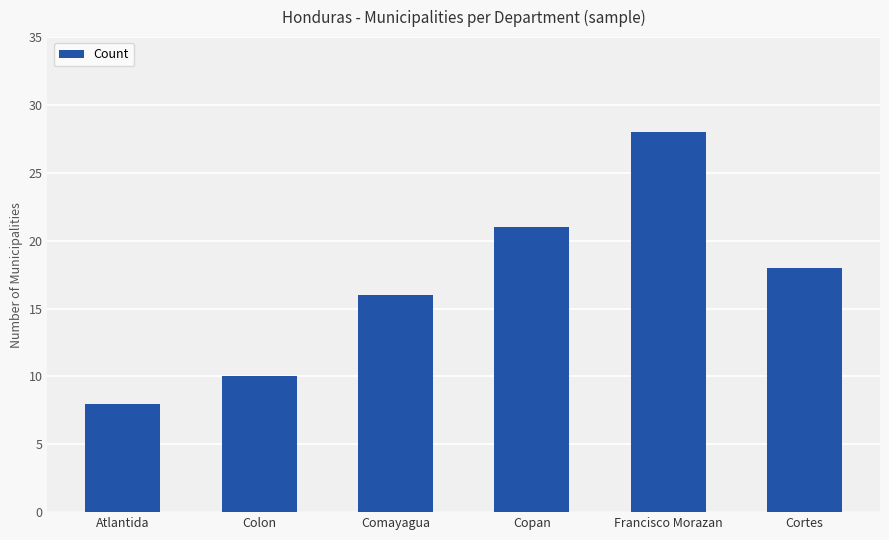

What position from the left is Cortes?

6